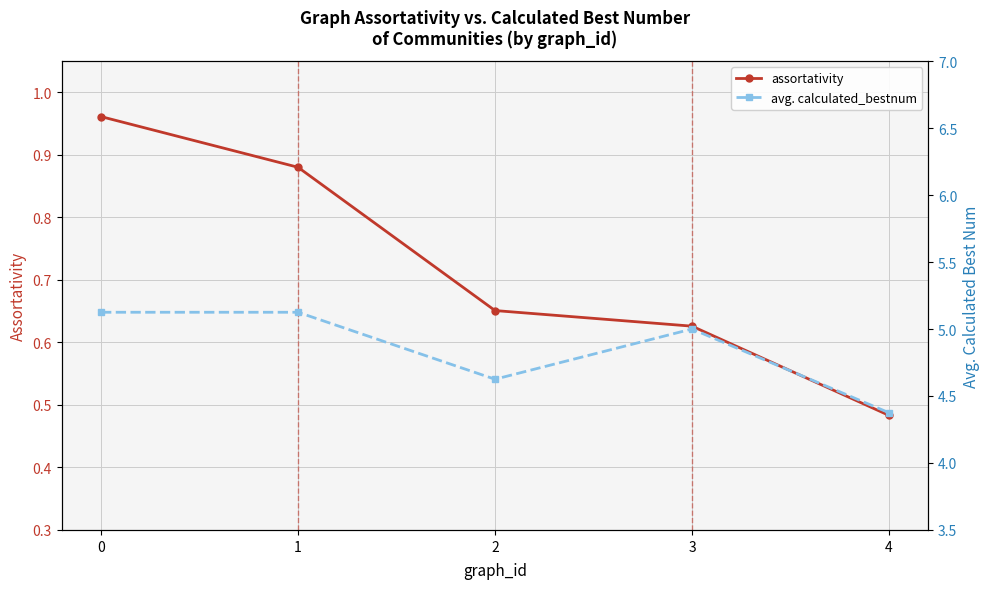

Reading right to left, extract all data points from this chart.

assortativity: 0.5	0.6	0.7	0.9	1.0
avg. calculated_bestnum: 4.4	5.0	4.6	5.1	5.1